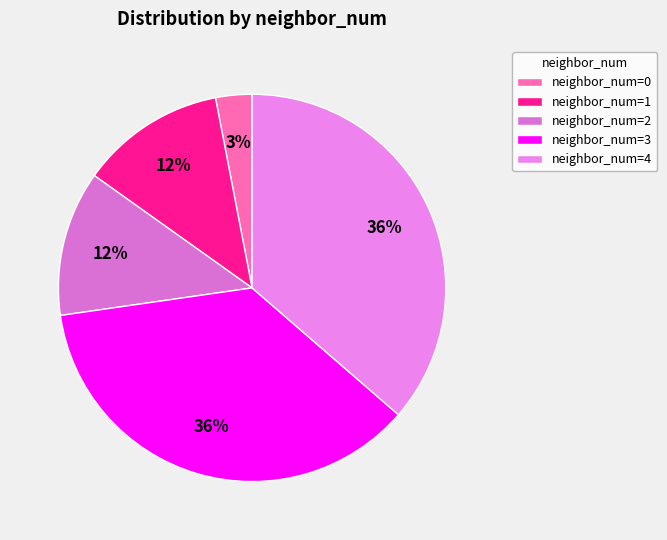

How many slices are in this pie chart?

5